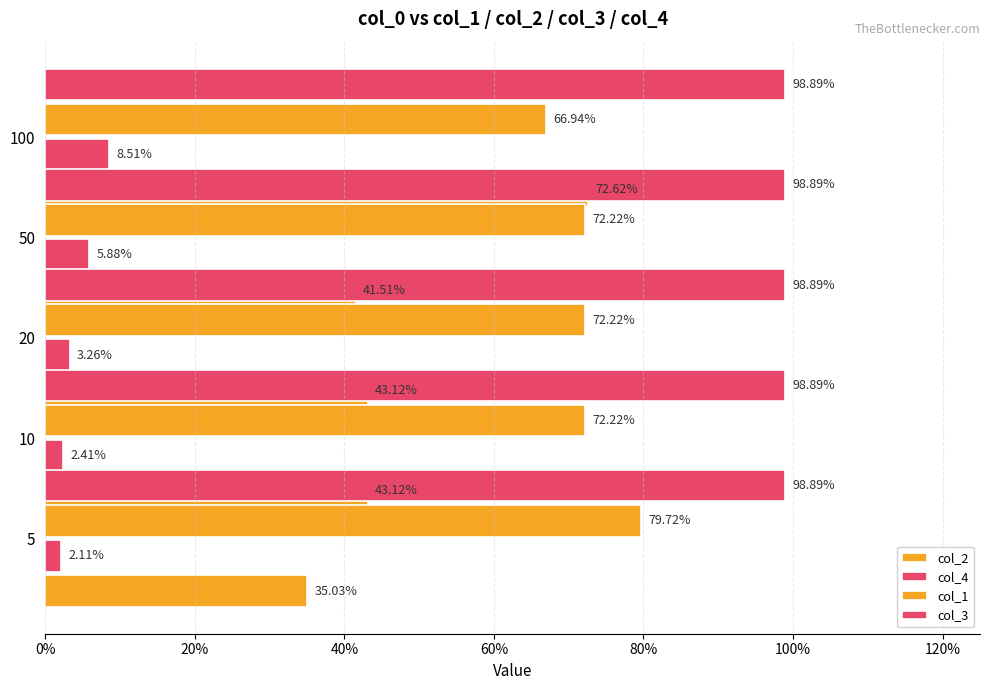

Is the value of col_4 at 20% greater than the value of col_2 at 60%?

No